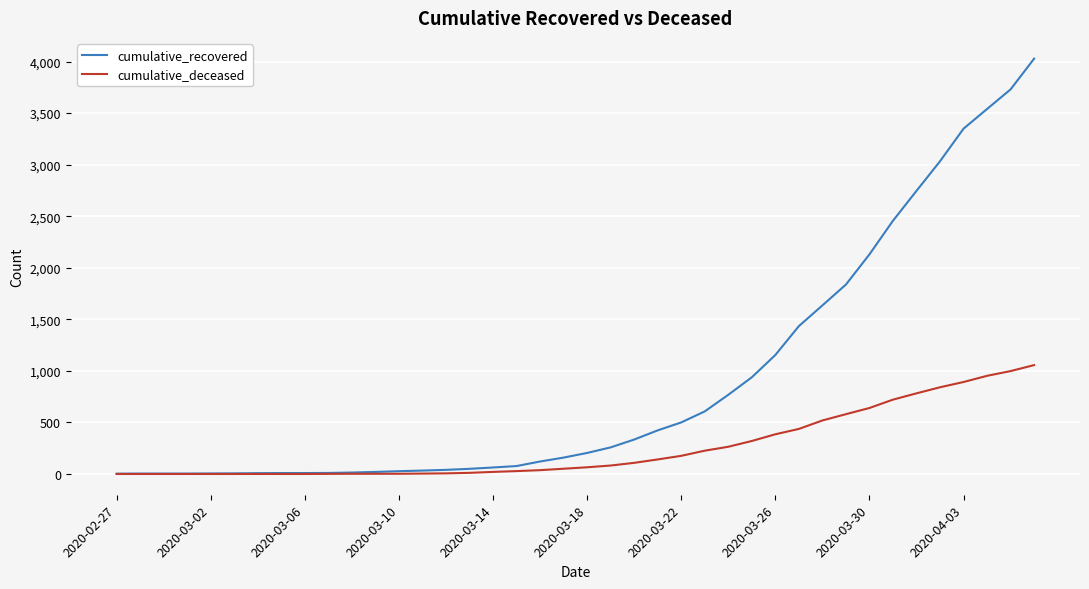

List the series in order of their peak value, lowest first.

cumulative_deceased, cumulative_recovered